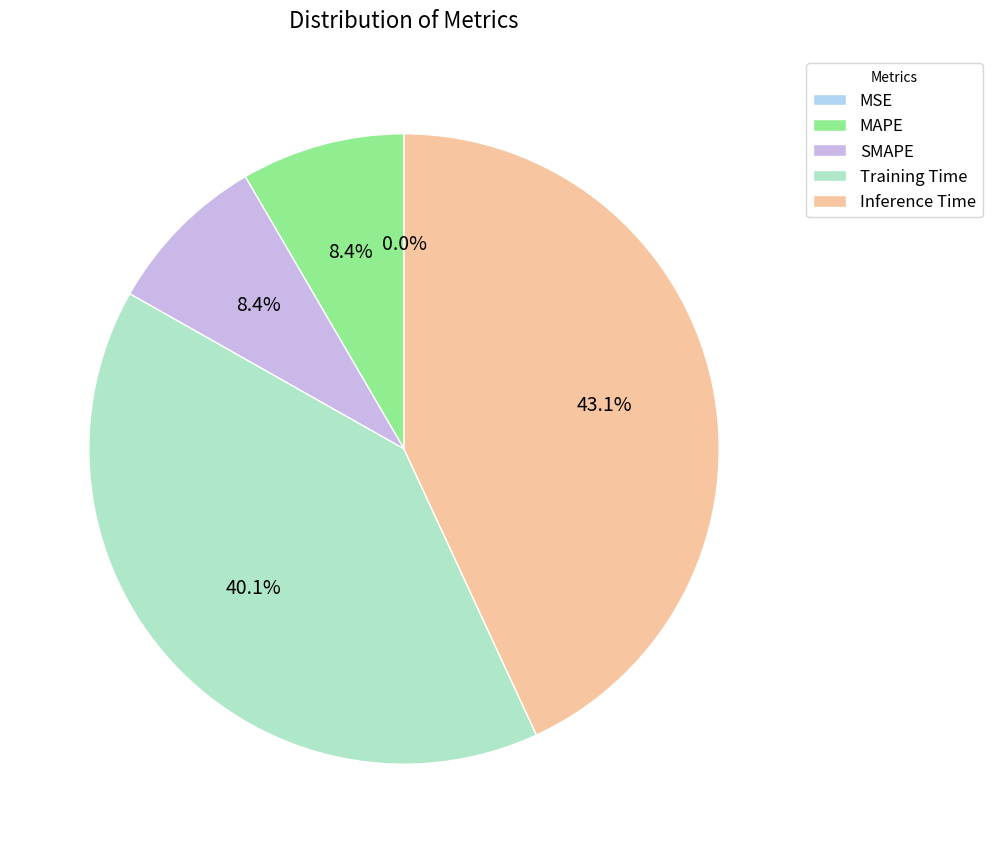

What percentage do MAPE and Inference Time together represent?

51.5%